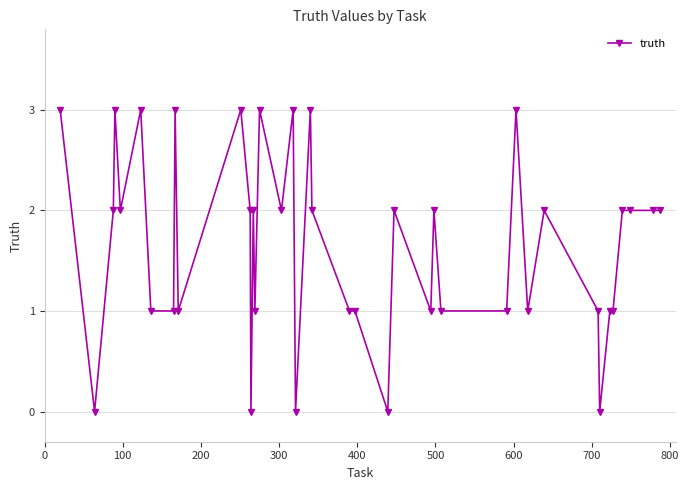

Reading left to right, transcribe all the data shown in this chart.

3	0	2	3	2	3	1	1	3	1	3	2	0	2	1	3	2	3	0	3	2	1	1	0	2	1	2	1	1	3	1	2	1	0	1	1	2	2	2	2